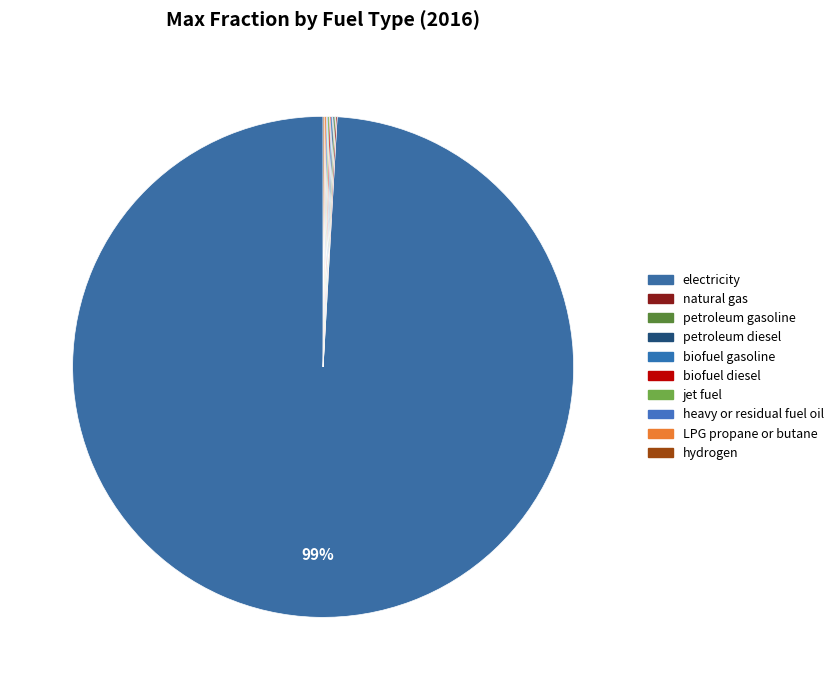

How many segments does this pie chart have?

10